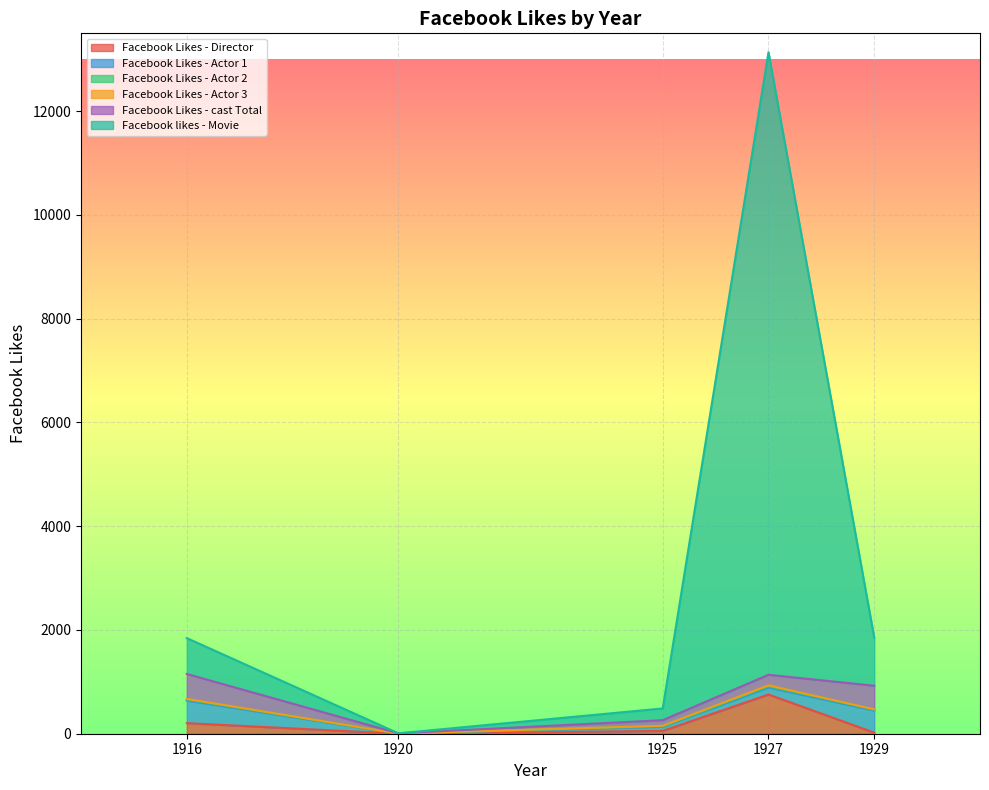

Rank the series by their maximum value, from lowest to highest.

Facebook Likes - Actor 3, Facebook Likes - Actor 2, Facebook Likes - Actor 1, Facebook Likes - cast Total, Facebook Likes - Director, Facebook likes - Movie